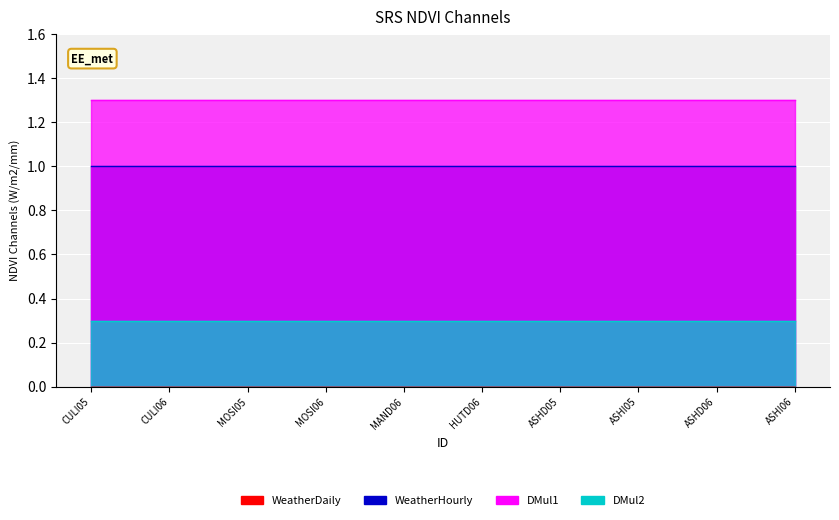

What position from the left is MOSI06?

4